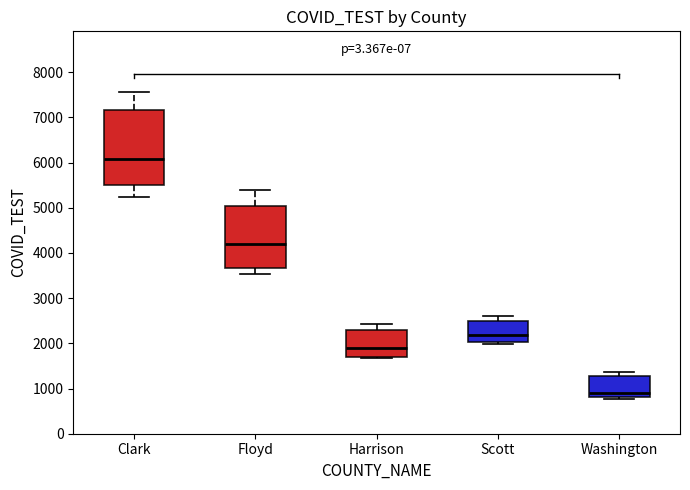

Which box's median line is the highest?

Clark